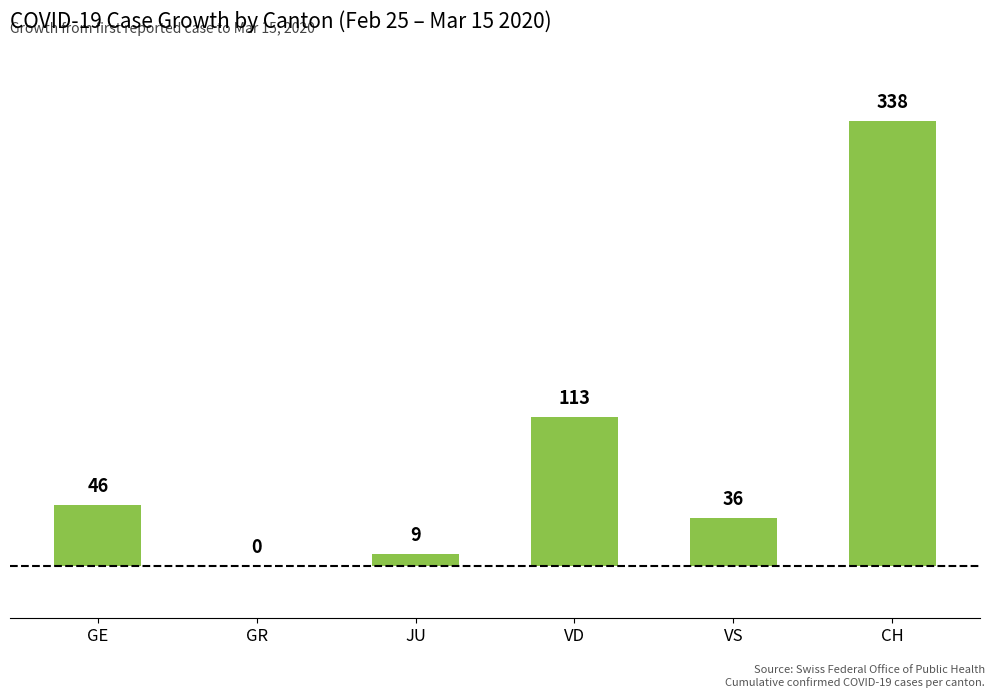

Reading left to right, what are all the values shown in this chart?

46	0	9	113	36	338